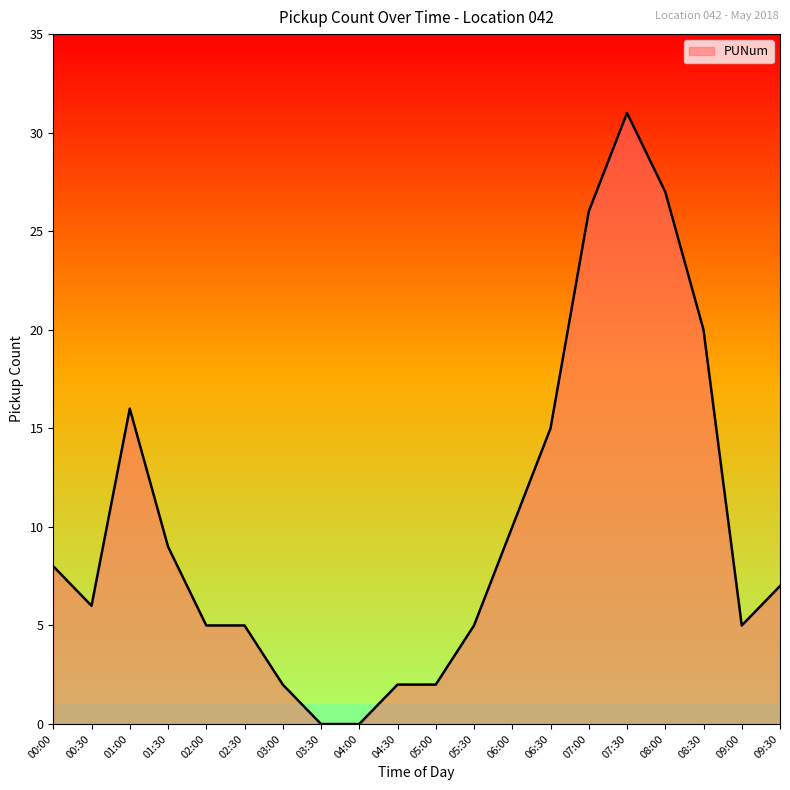

What is the change in value from 00:30 to 02:30?

-1